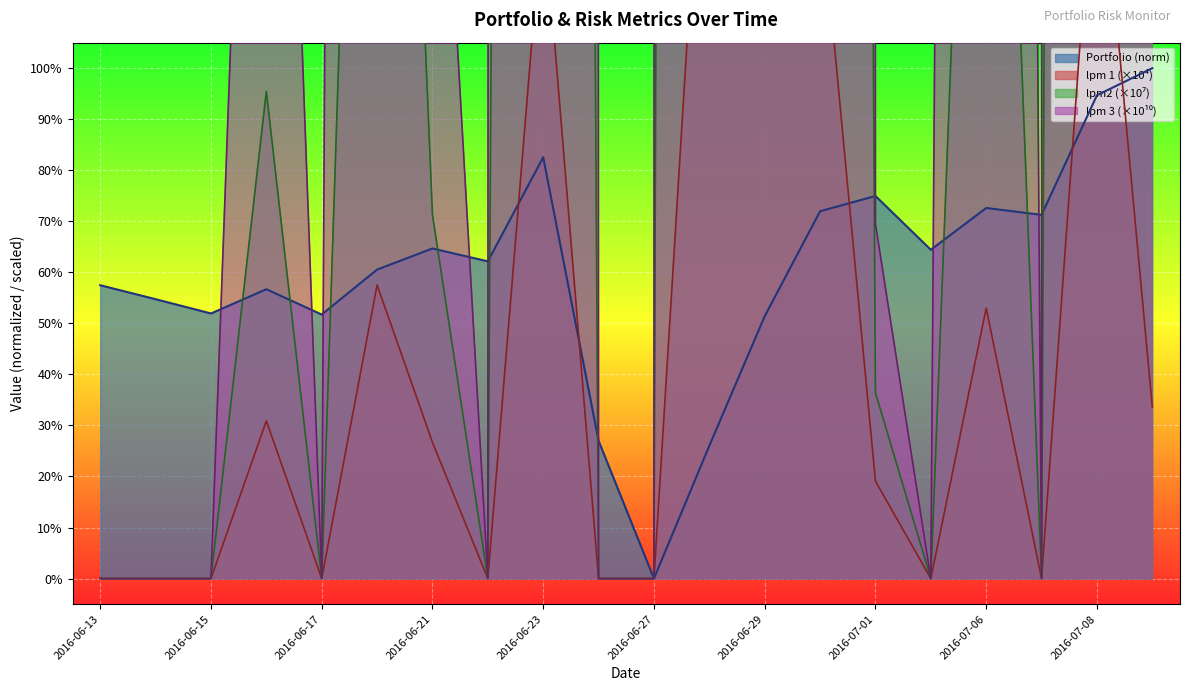

List the labels in order of Portfolio value, largest first.

2016-07-11, 2016-07-08, 2016-06-23, 2016-07-01, 2016-07-06, 2016-06-30, 2016-07-07, 2016-06-21, 2016-07-05, 2016-06-22, 2016-06-20, 2016-06-13, 2016-06-16, 2016-06-14, 2016-06-15, 2016-06-17, 2016-06-29, 2016-06-24, 2016-06-28, 2016-06-27